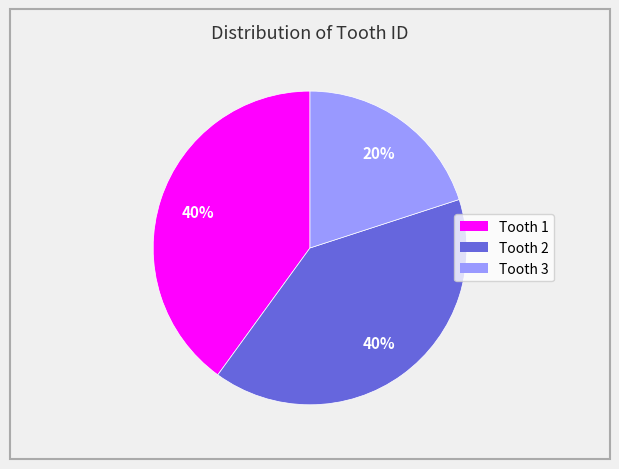

Combined, do Tooth 3 and Tooth 1 account for over 50%?

Yes